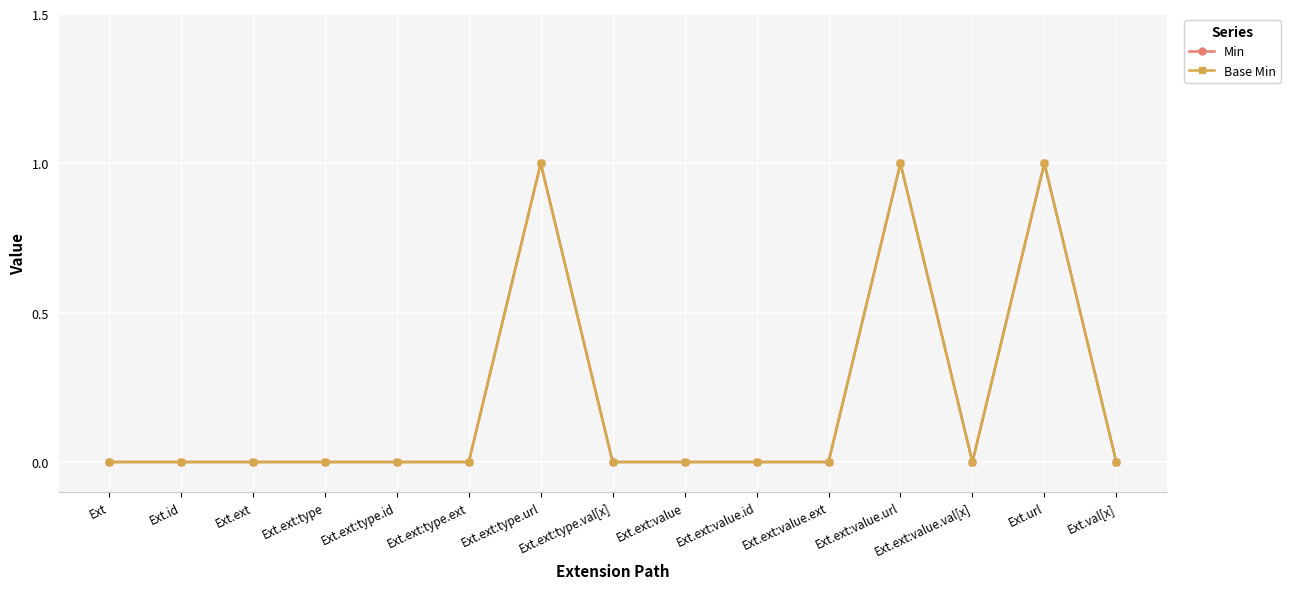

Reading left to right, what are all the values shown in this chart?

Min: Ext=0	Ext.id=0	Ext.ext=0	Ext.ext:type=0	Ext.ext:type.id=0	Ext.ext:type.ext=0	Ext.ext:type.url=1	Ext.ext:type.val[x]=0	Ext.ext:value=0	Ext.ext:value.id=0	Ext.ext:value.ext=0	Ext.ext:value.url=1	Ext.ext:value.val[x]=0	Ext.url=1	Ext.val[x]=0
Base Min: Ext=0	Ext.id=0	Ext.ext=0	Ext.ext:type=0	Ext.ext:type.id=0	Ext.ext:type.ext=0	Ext.ext:type.url=1	Ext.ext:type.val[x]=0	Ext.ext:value=0	Ext.ext:value.id=0	Ext.ext:value.ext=0	Ext.ext:value.url=1	Ext.ext:value.val[x]=0	Ext.url=1	Ext.val[x]=0